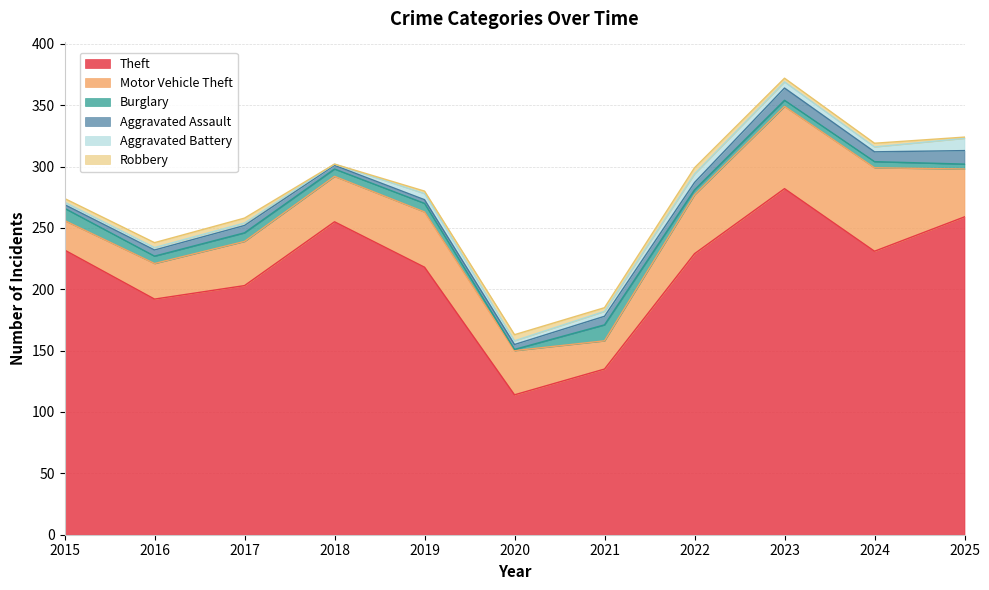

How many lines are shown in the chart?

6